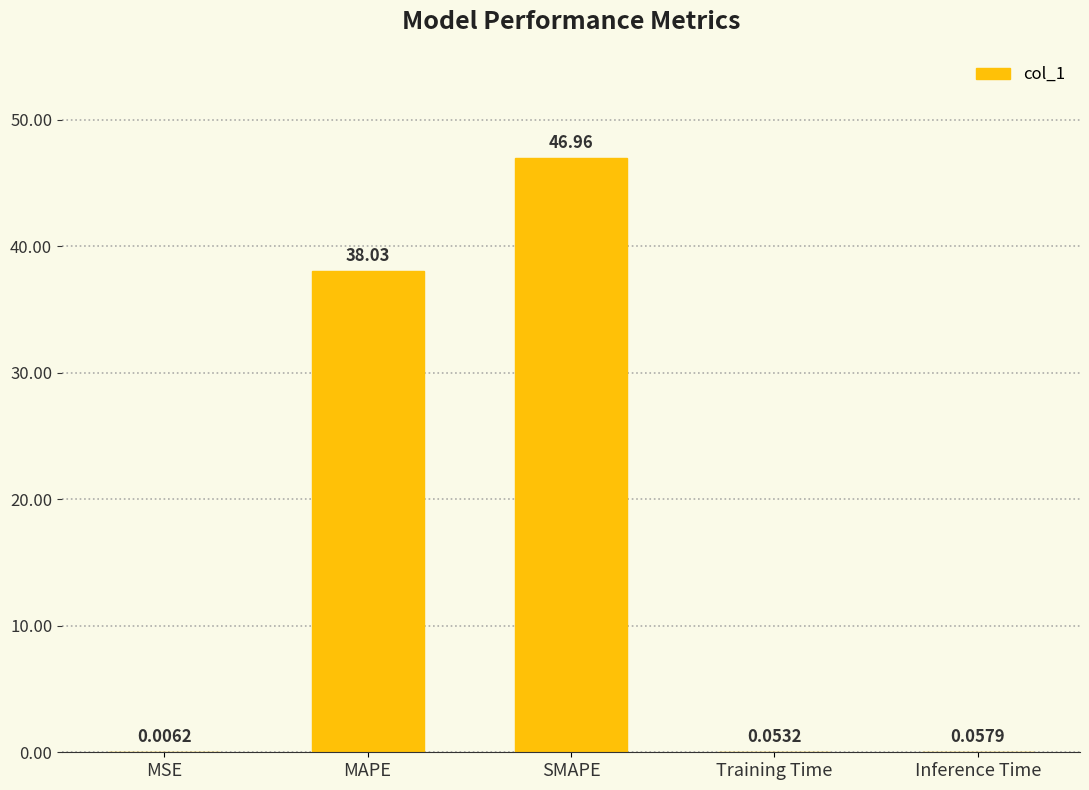

At which category does the chart reach its peak across all series?

SMAPE